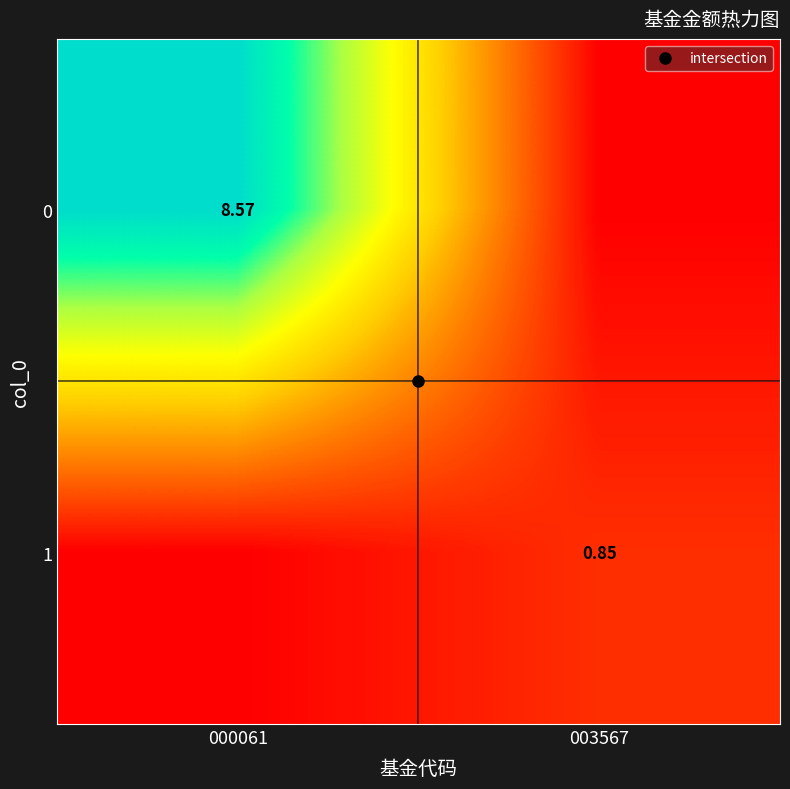

What is the difference between the 1 values at 003567 and 000061?

0.8